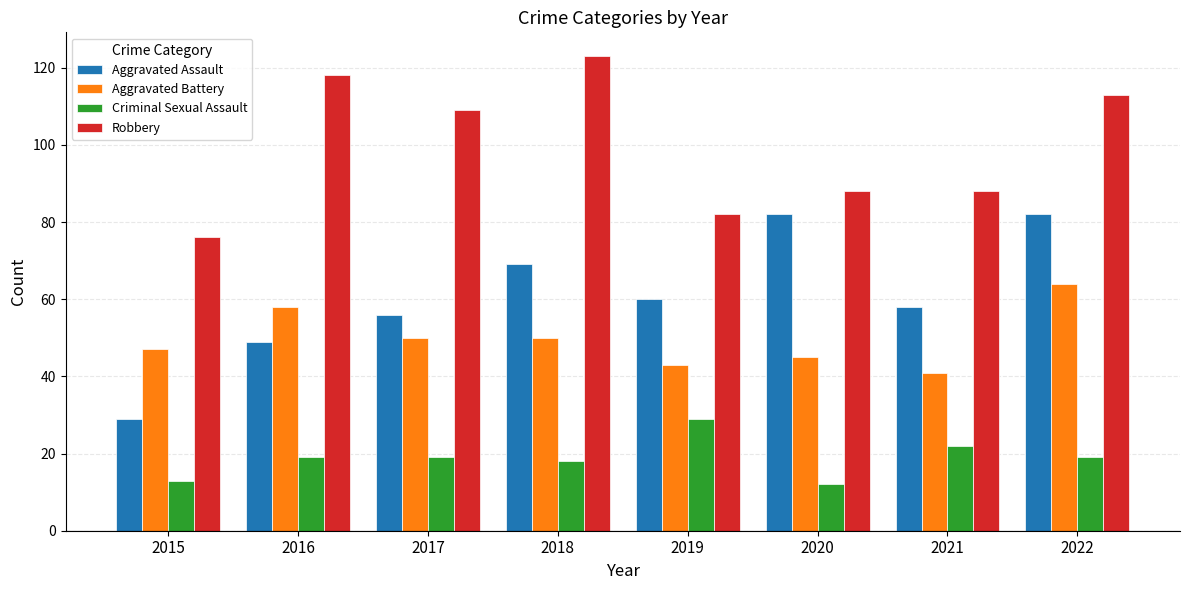

Which category has the lowest value in the Aggravated Battery series?

2021